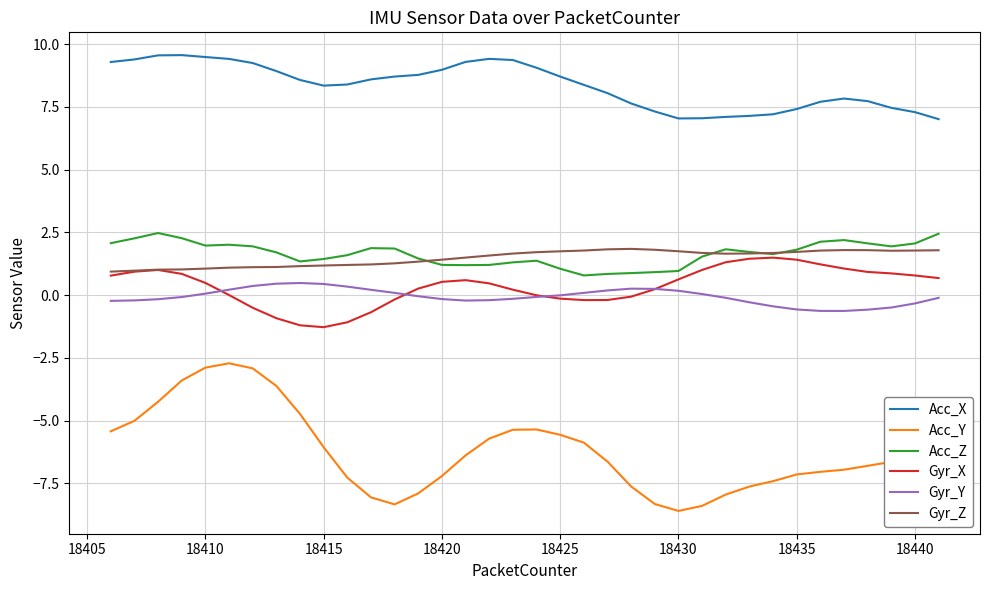

What is the smallest value displayed?

-8.6